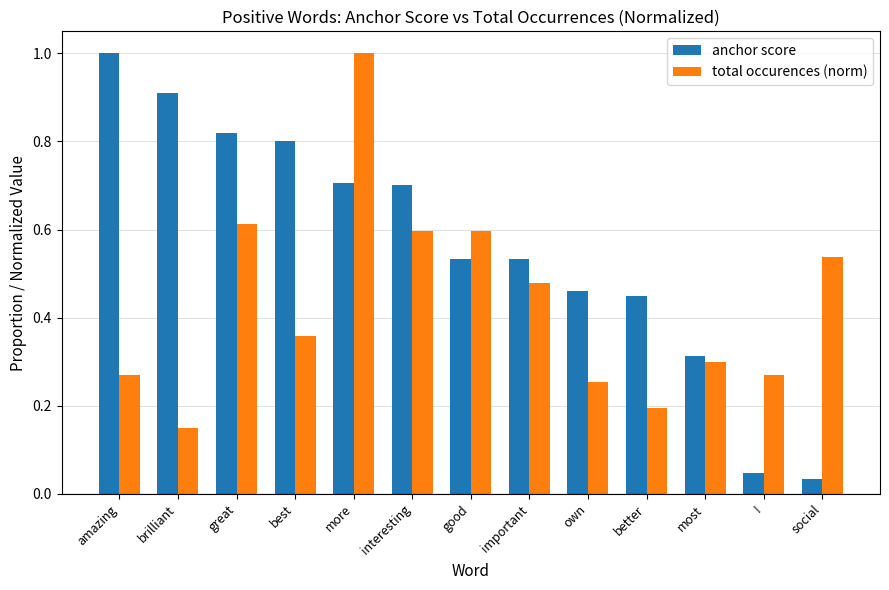

Count the total occurences (norm) values in the range 0 to 1.

13